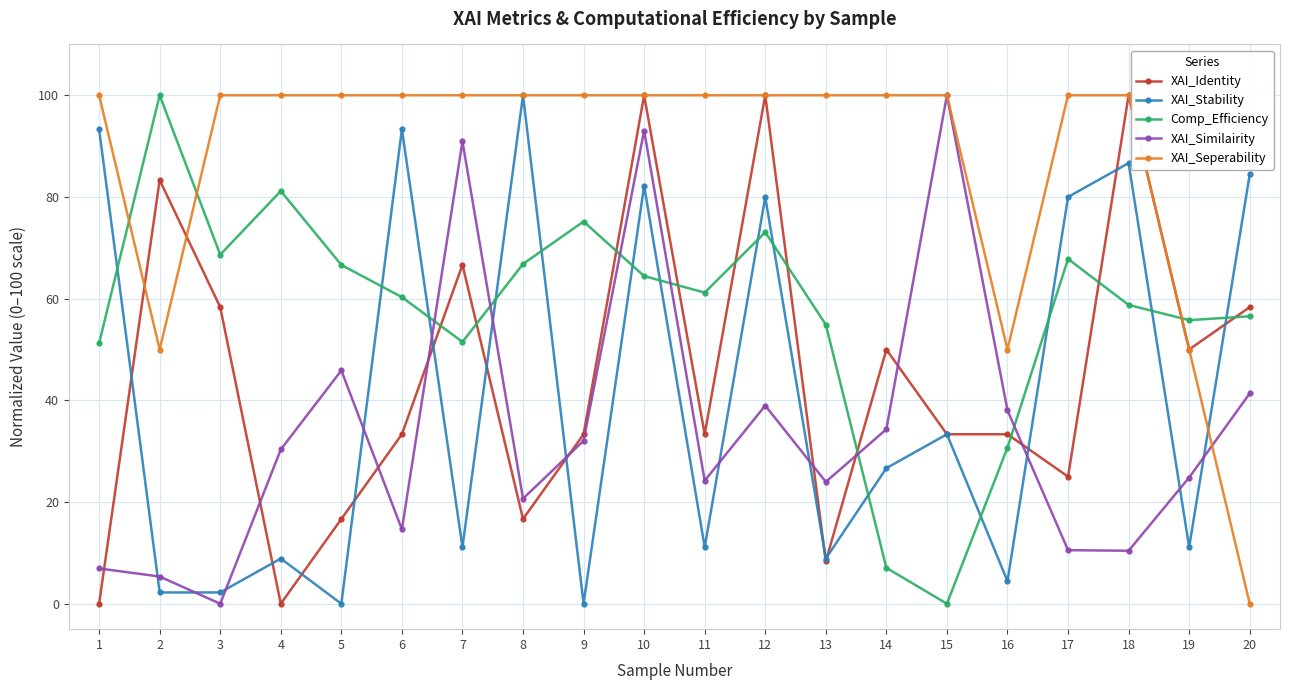

What is the difference between the highest and lowest values at 6?

85.4